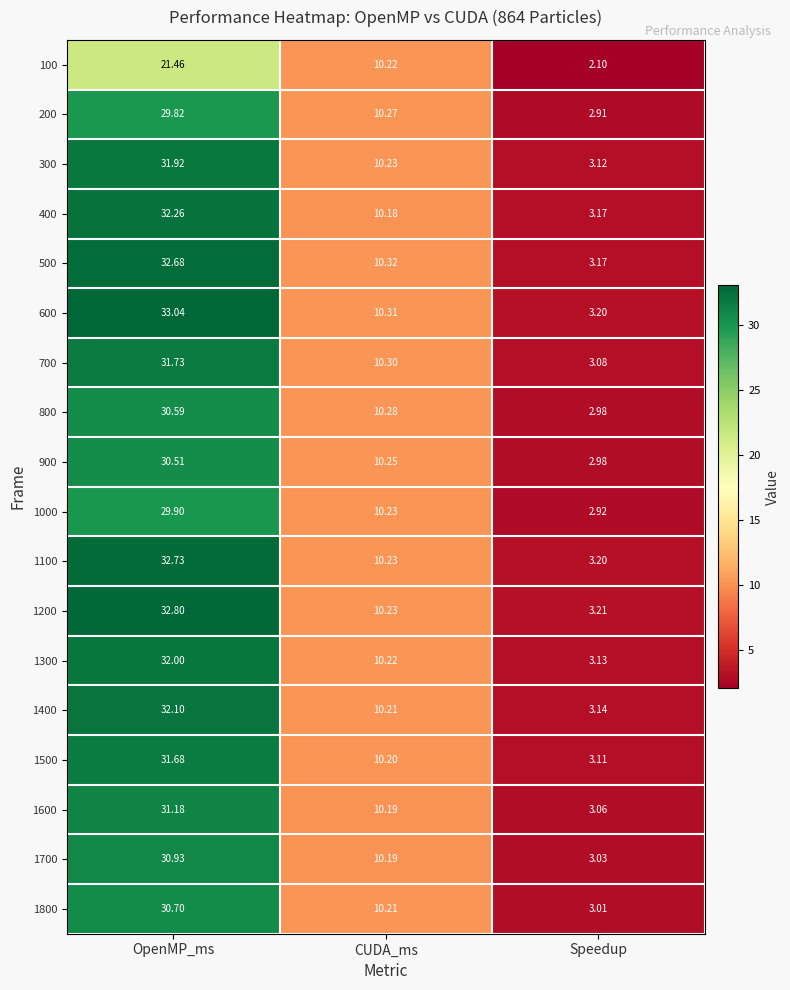

Where is 1600 nearest to the value 17?

CUDA_ms